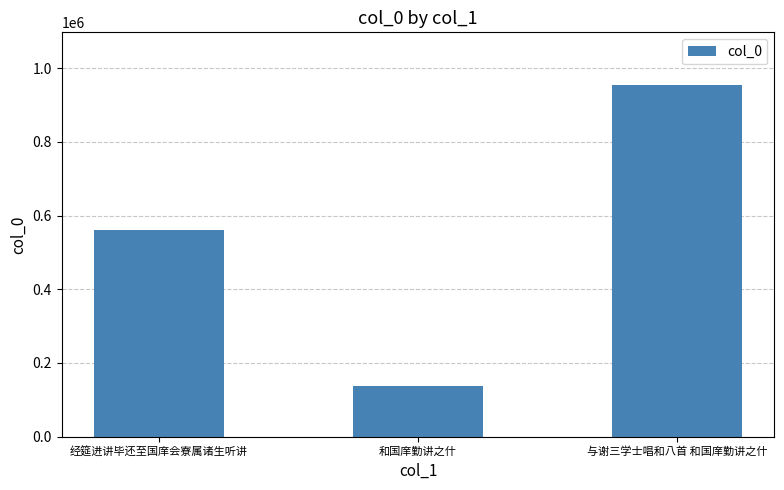

Approximately how many times larger is the value at 和国庠勤讲之什 compared to 与谢三学士唱和八首 和国庠勤讲之什?

0.1